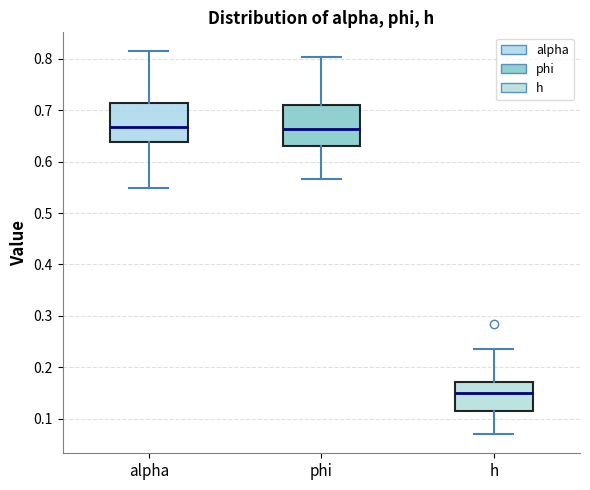

Where does the upper whisker of the box for phi end on the y-axis? The values are not printed on the chart, so give them approximately, as read against the axis.

0.80